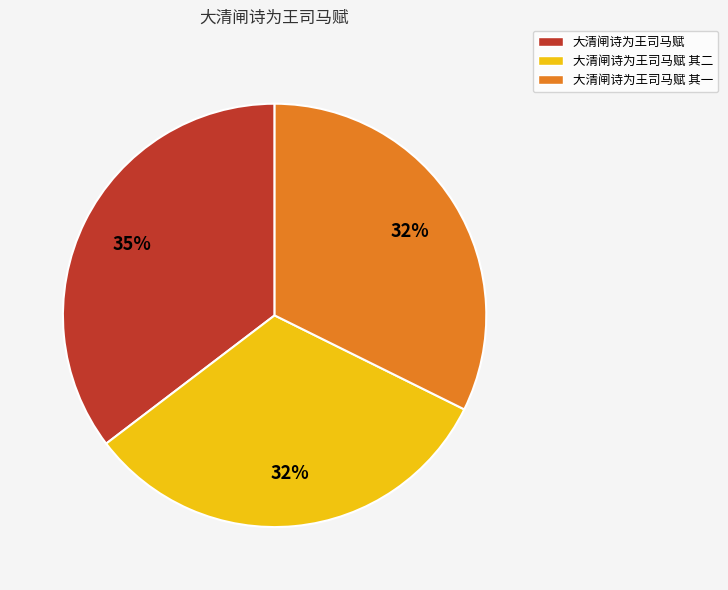

Do 大清闸诗为王司马赋 and 大清闸诗为王司马赋 其一 together represent more than half of the pie?

Yes